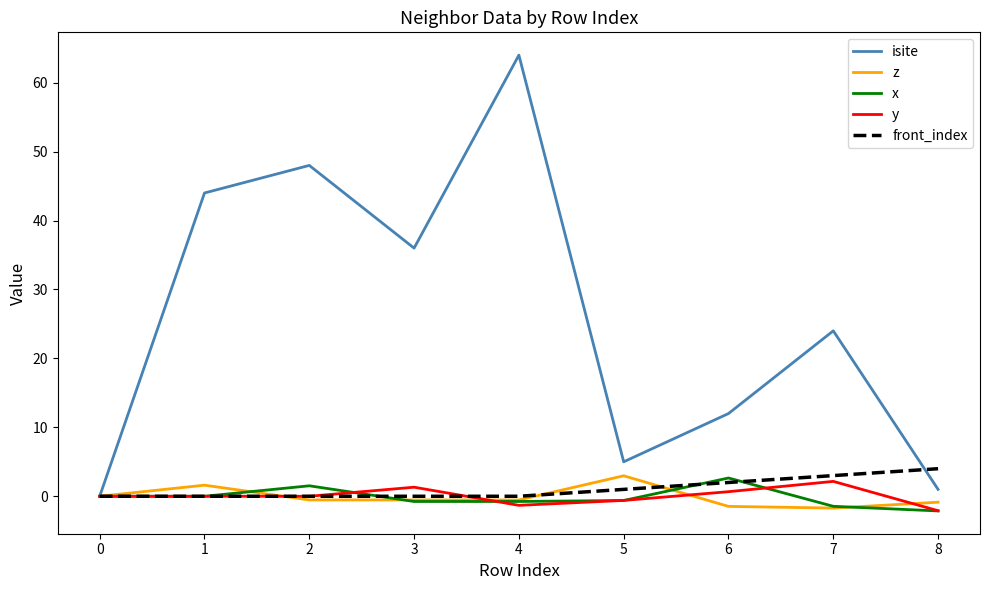

The value of isite at 0 is -23.0. True or false?

False